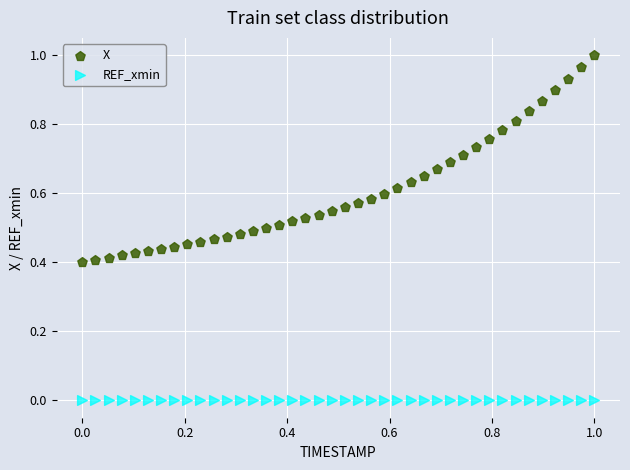

Which series contains the lowest Y value?

REF_xmin